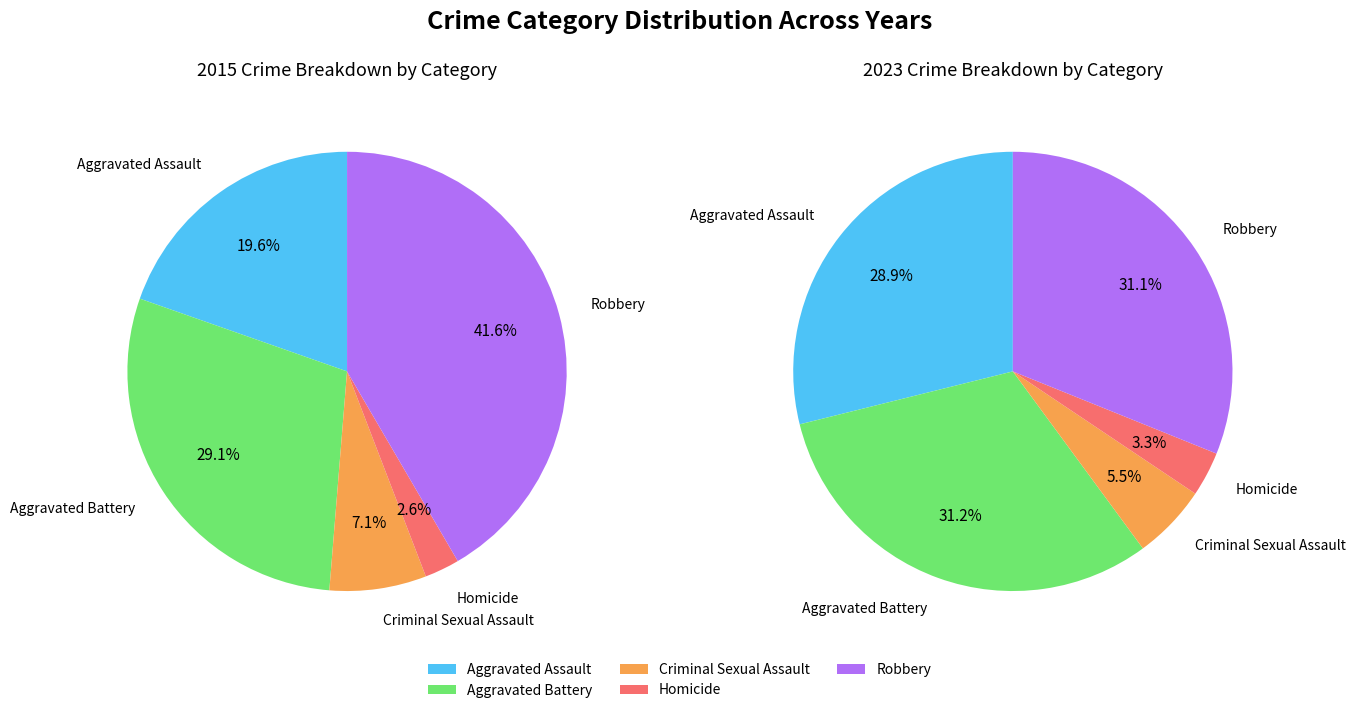

Which series has the largest range (max minus min)?

values_2015